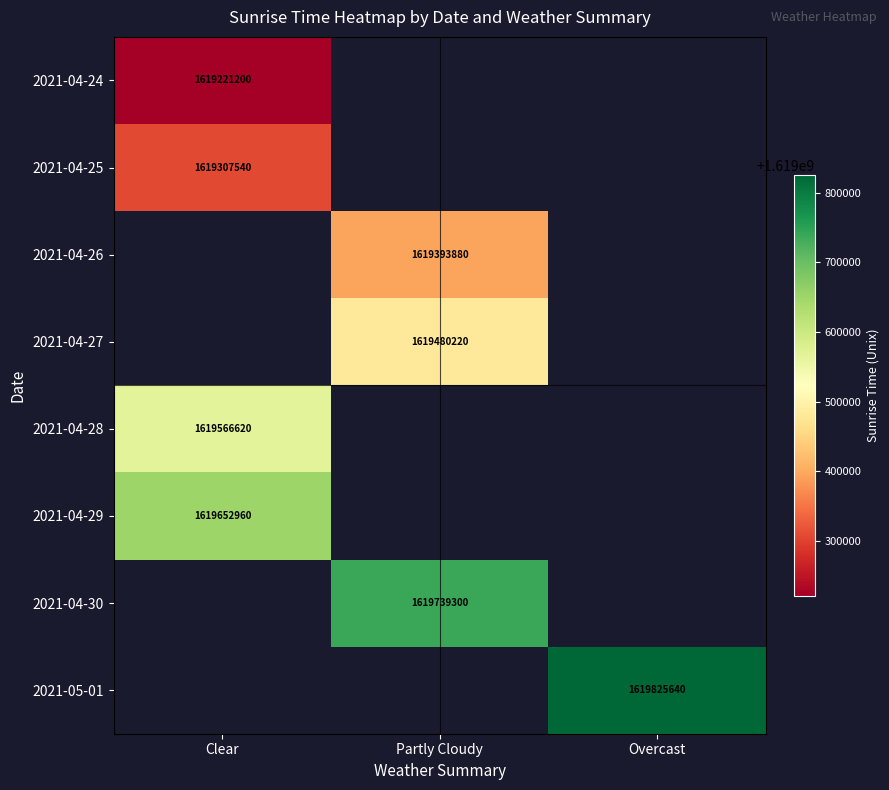

Is the value of 2021-04-29 at Clear greater than the value of 2021-05-01 at Overcast?

No